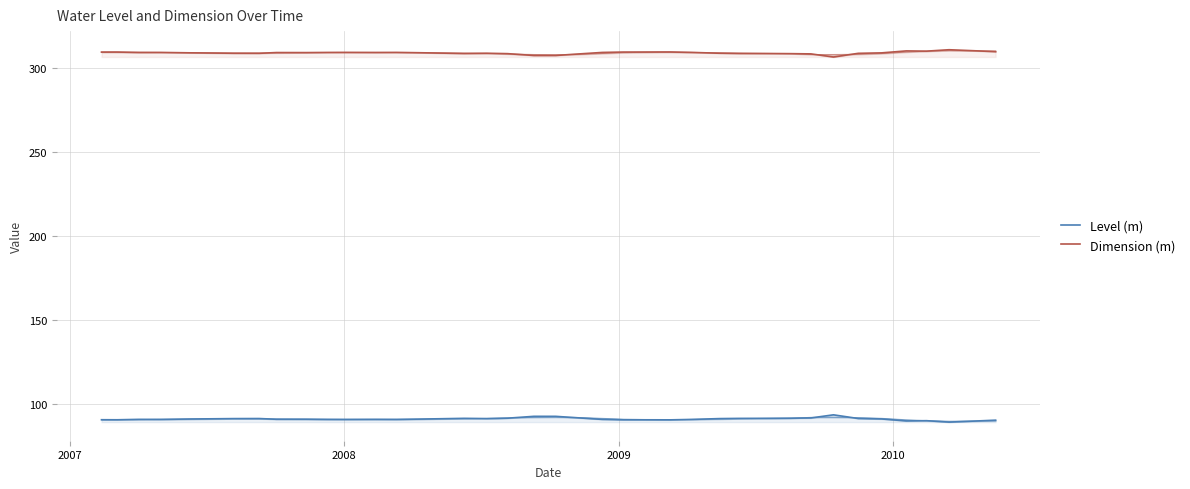

Is it true that Dimension (m) equals 105.3 at 5?

False